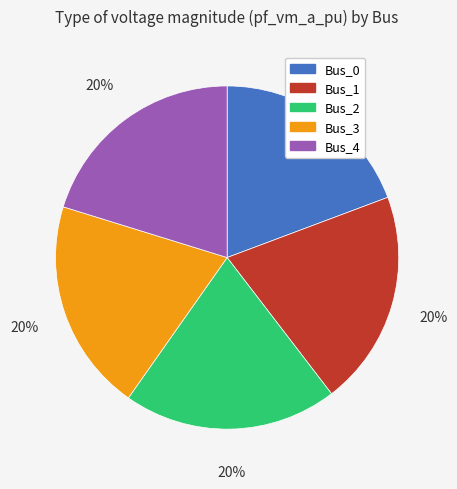

To the nearest percent, what portion does Bus_1 represent?

20%